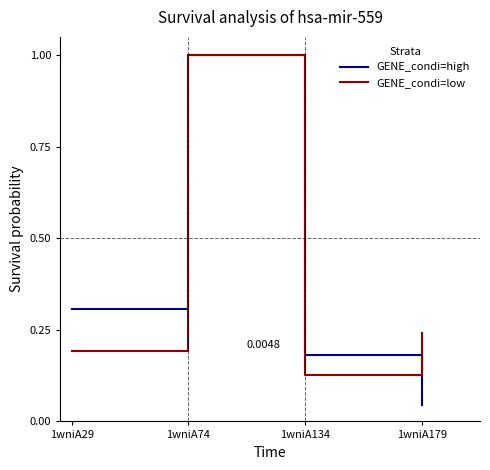

In GENE_condi=high, how many points are higher than both neighbors (excluding endpoints)?

1